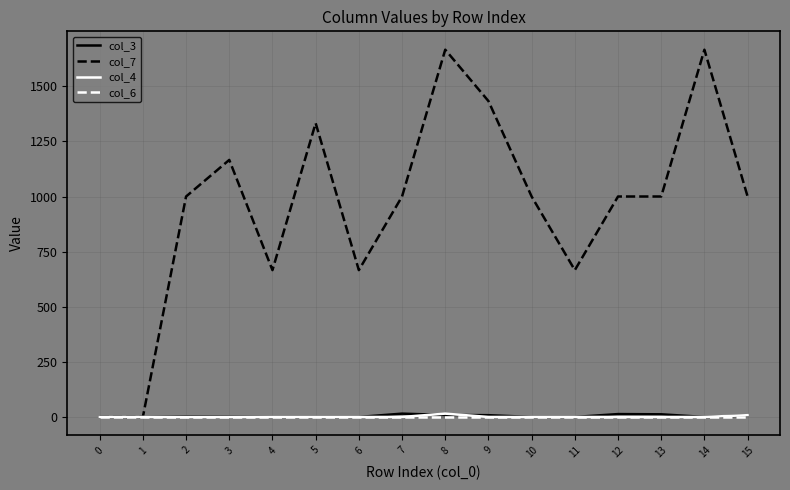

Which series has the largest range (max minus min)?

col_7